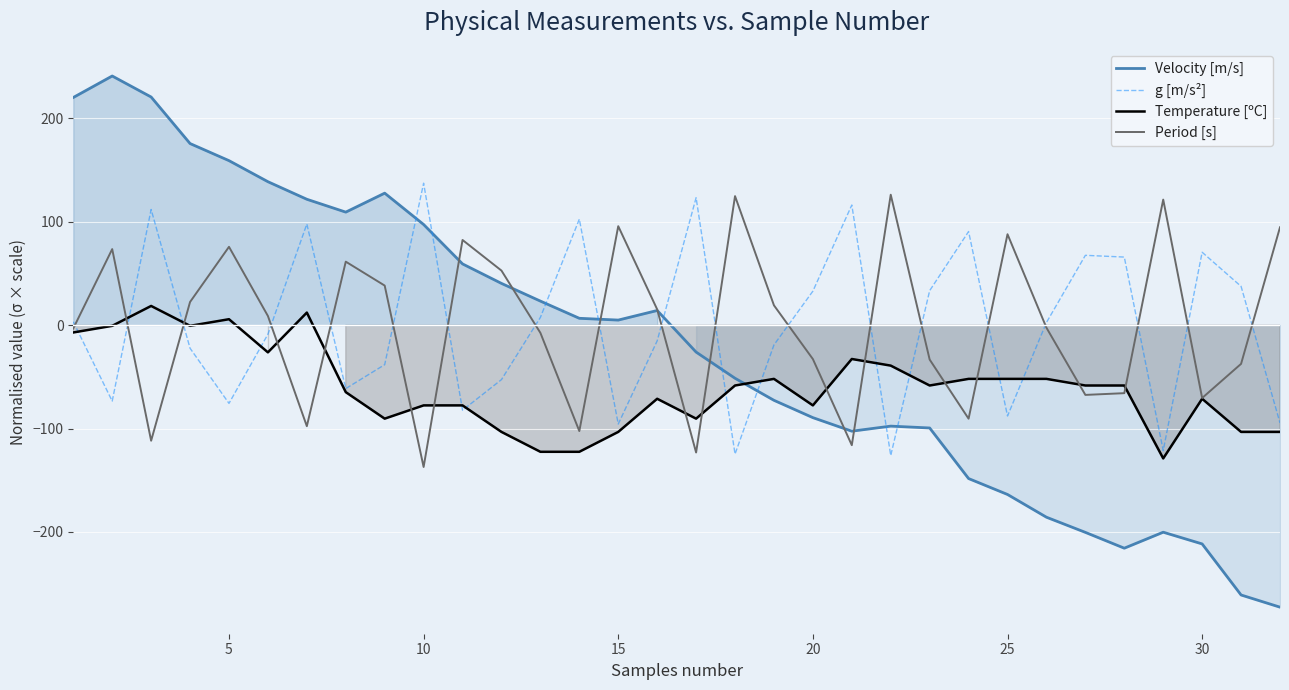

What is the maximum value for Temperature [ºC]?

18.5